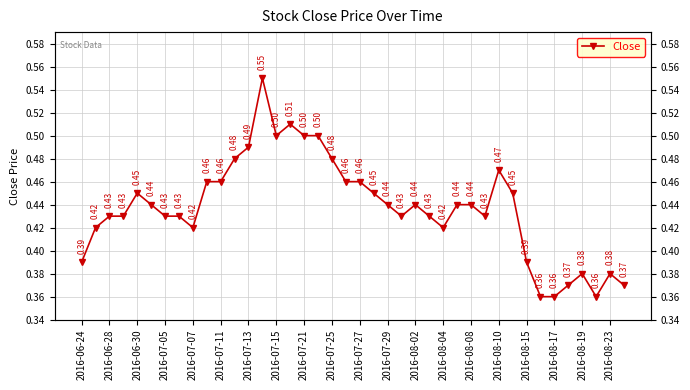

What is the change in value from 2016-08-17 to 29?

-0.1